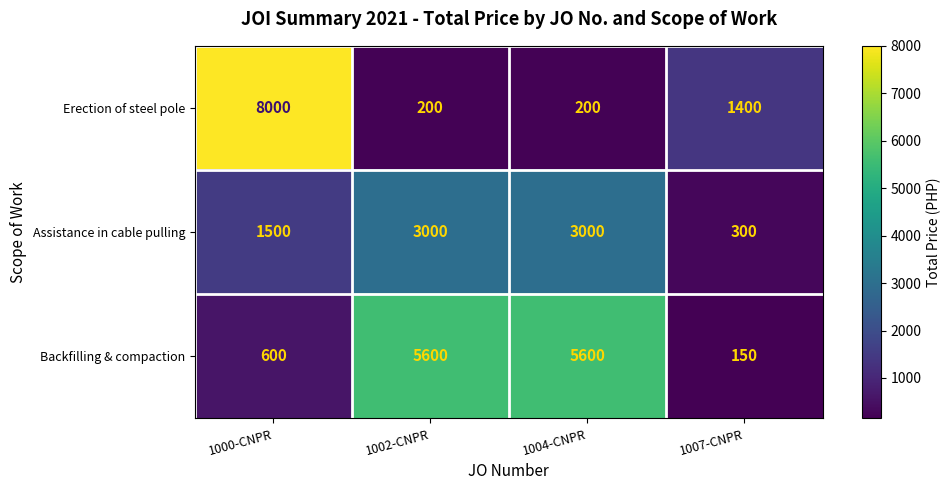

Between 1000-CNPR and 1002-CNPR, which series saw the biggest shift?

Erection of steel pole